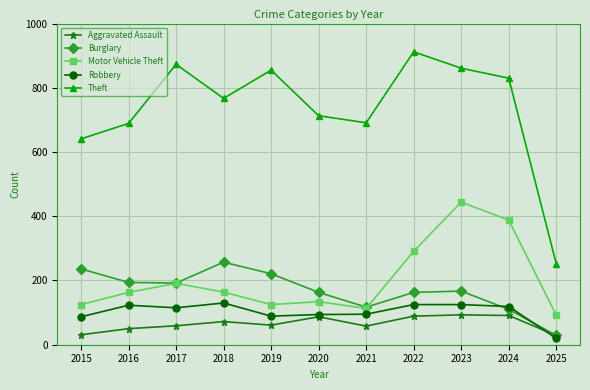

What are all the series names shown in the legend?

Aggravated Assault, Burglary, Motor Vehicle Theft, Robbery, Theft